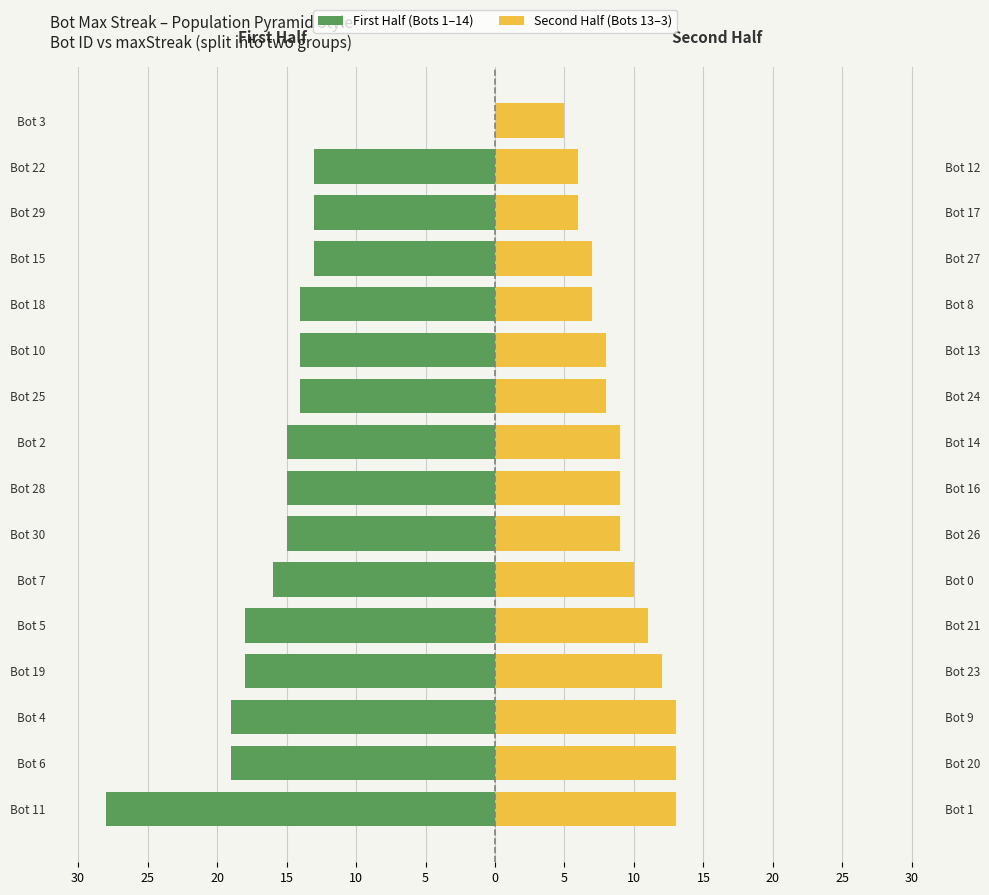

What is the difference between the second highest and minimum values in the Second Half (Bots 13–3) series?

8